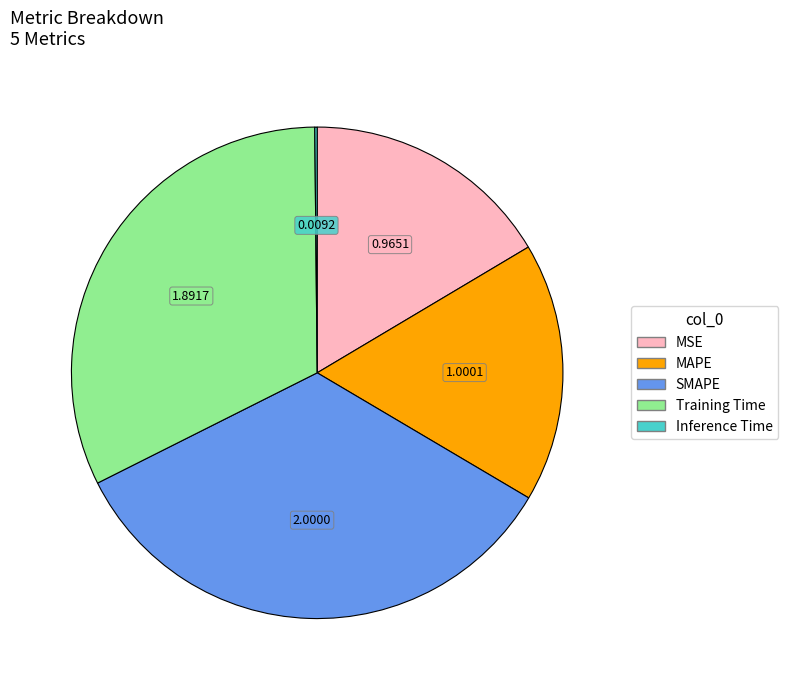

Does Training Time represent more than half of the total?

No